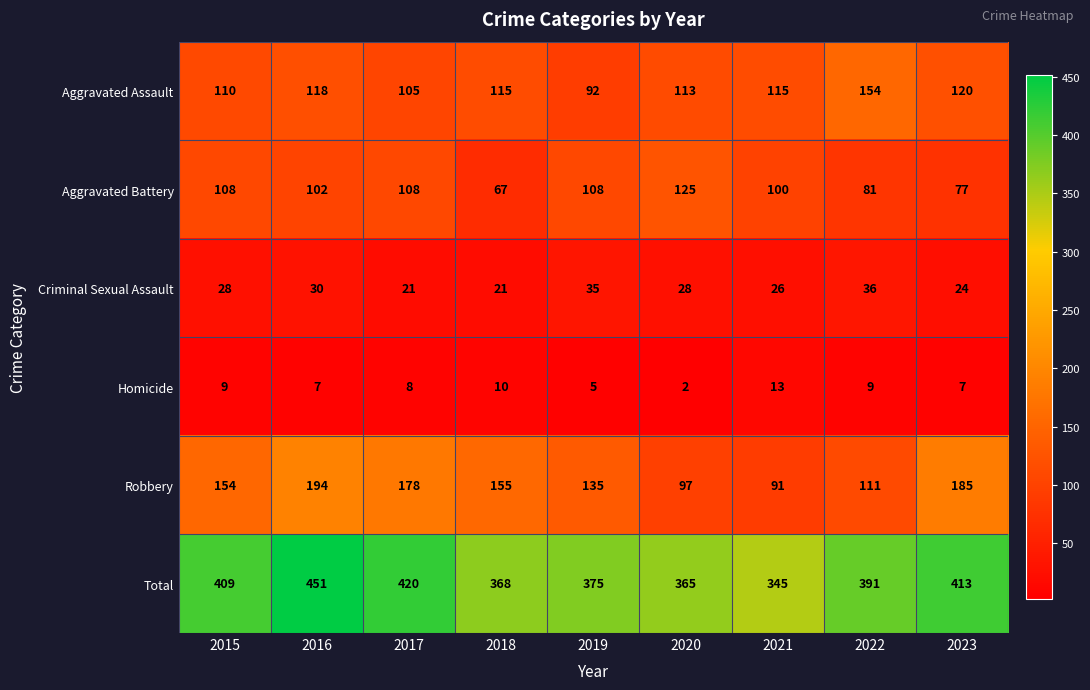

At which category does the chart reach its peak across all series?

2016